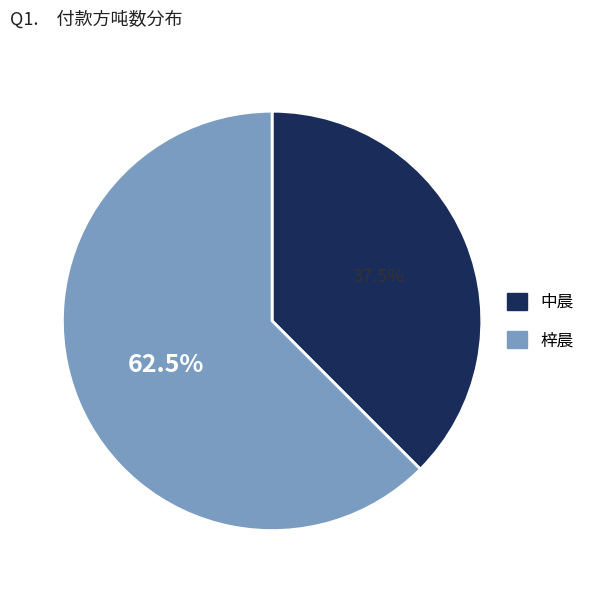

The 中晨 slice represents 43% of the pie. True or false?

False